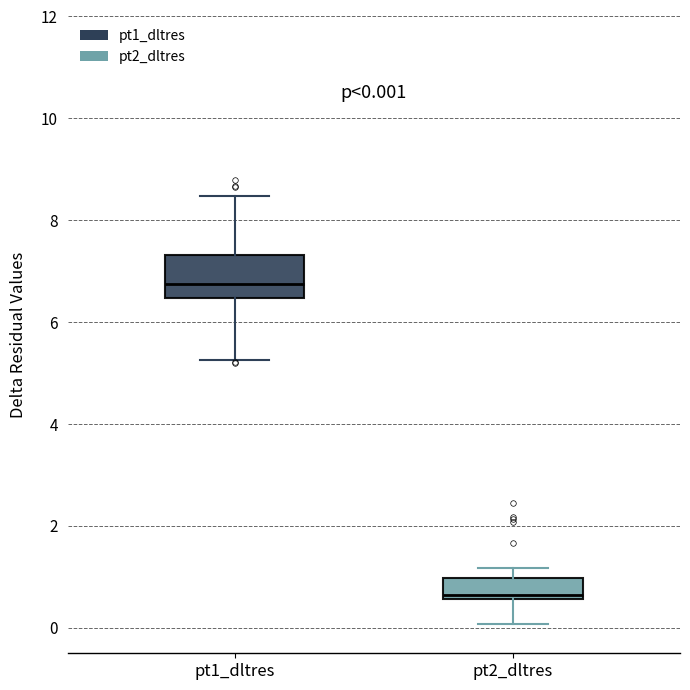

Comparing the boxes themselves (not the whiskers), which one is the tallest?

pt1_dltres